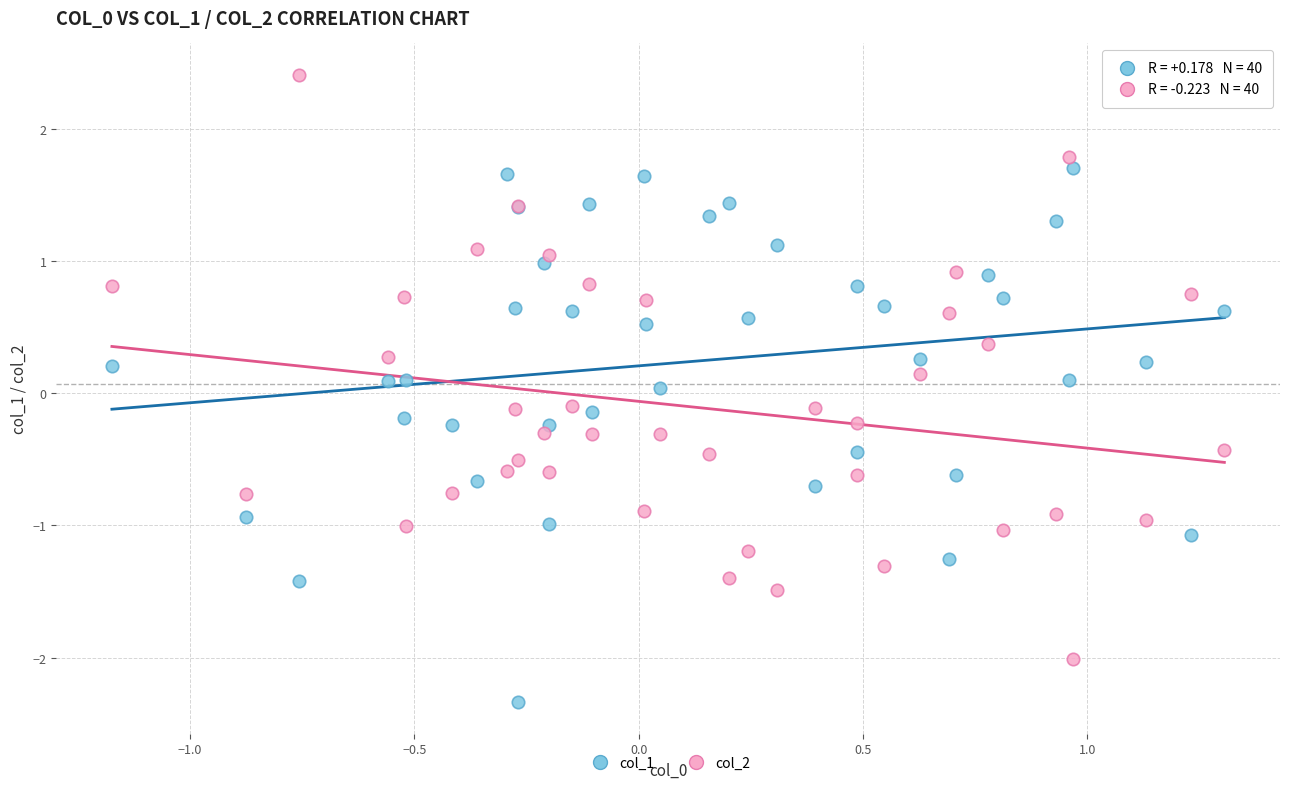

Which series reaches the minimum Y coordinate?

col_1